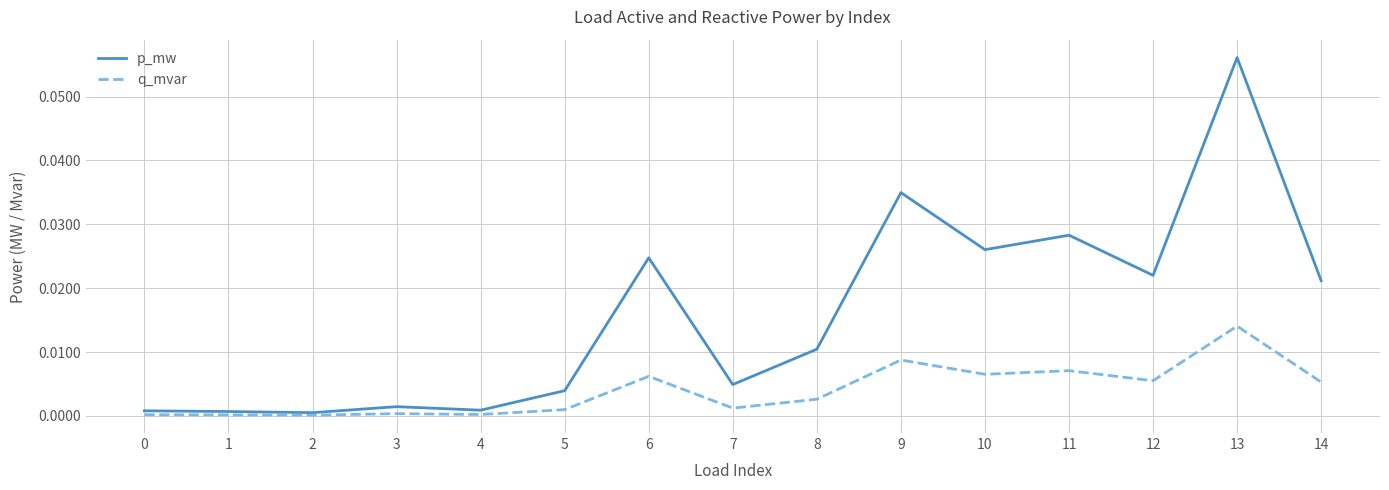

Rank the series at 5 from lowest to highest value.

q_mvar, p_mw